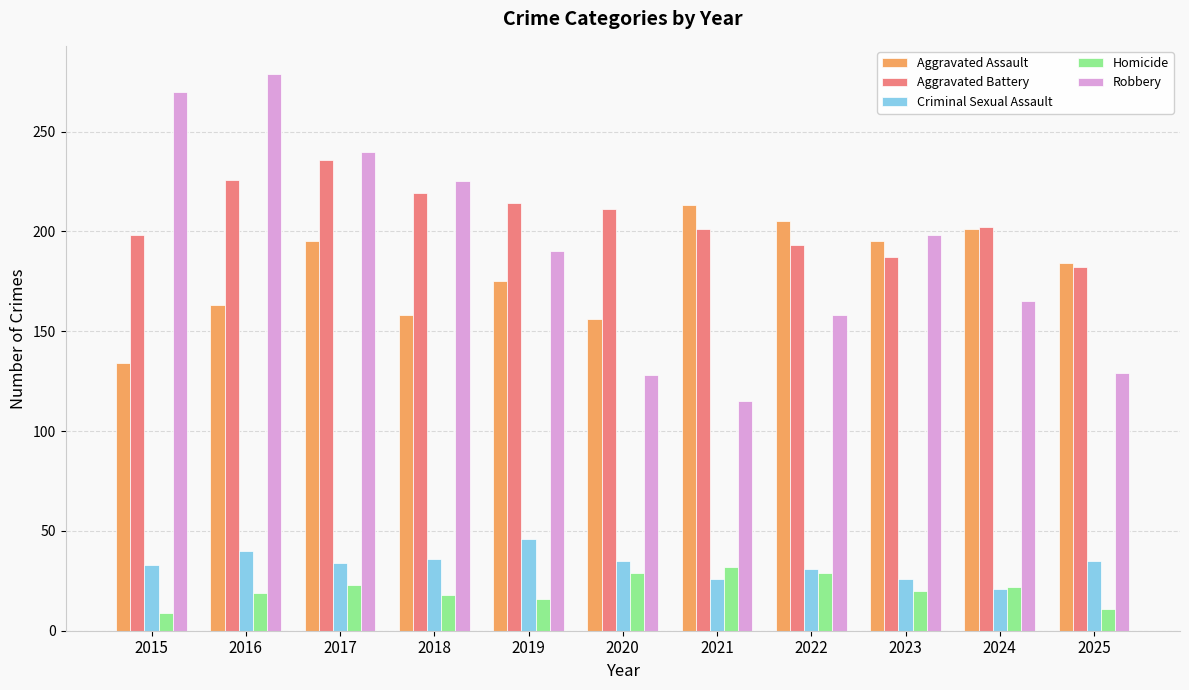

What is the sum of all Aggravated Assault values?

1979